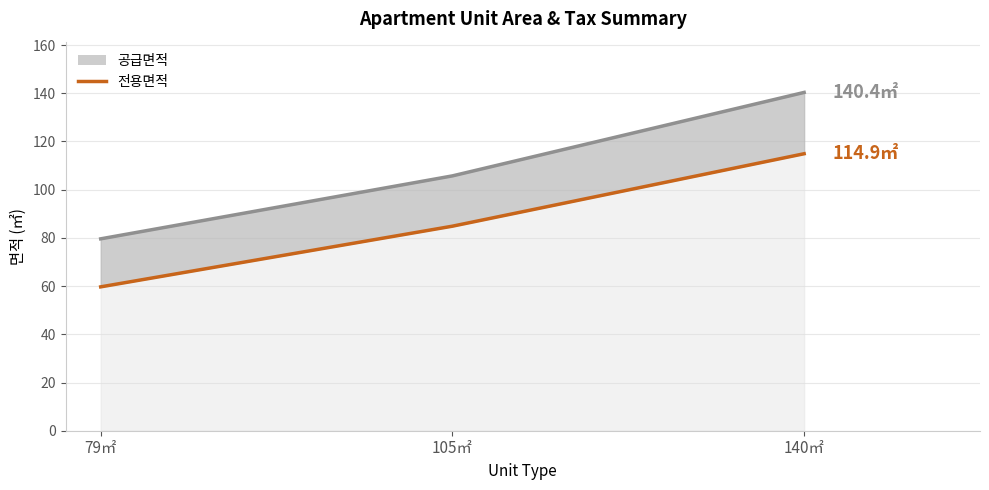

What is the ratio of the value at 79㎡ to the value at 105㎡?

0.7